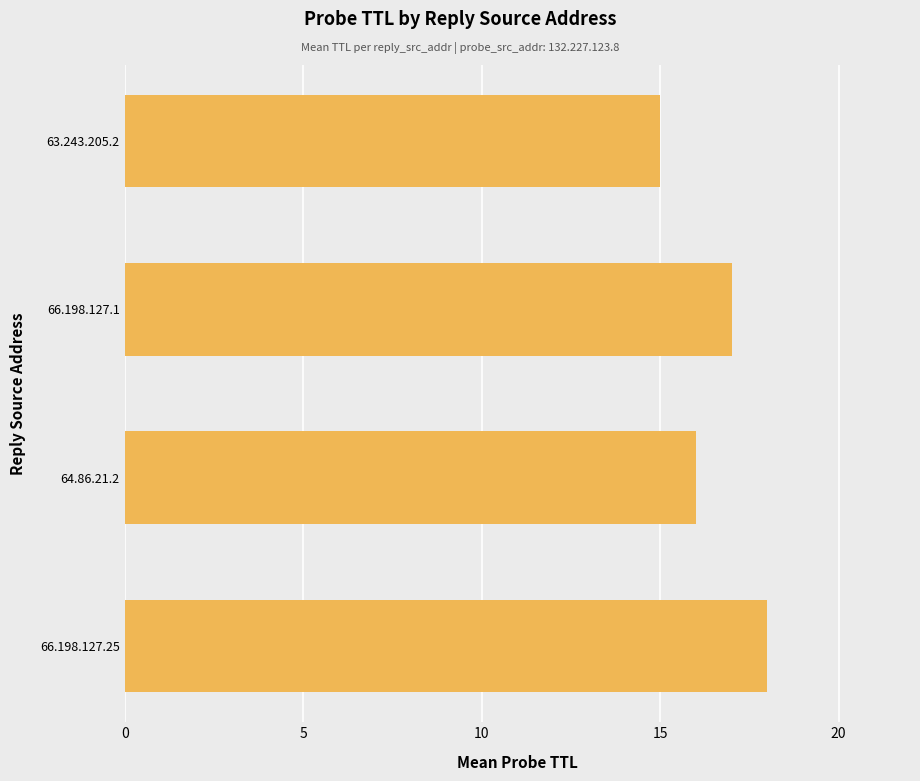

What value does the data have at 63.243.205.2?

15